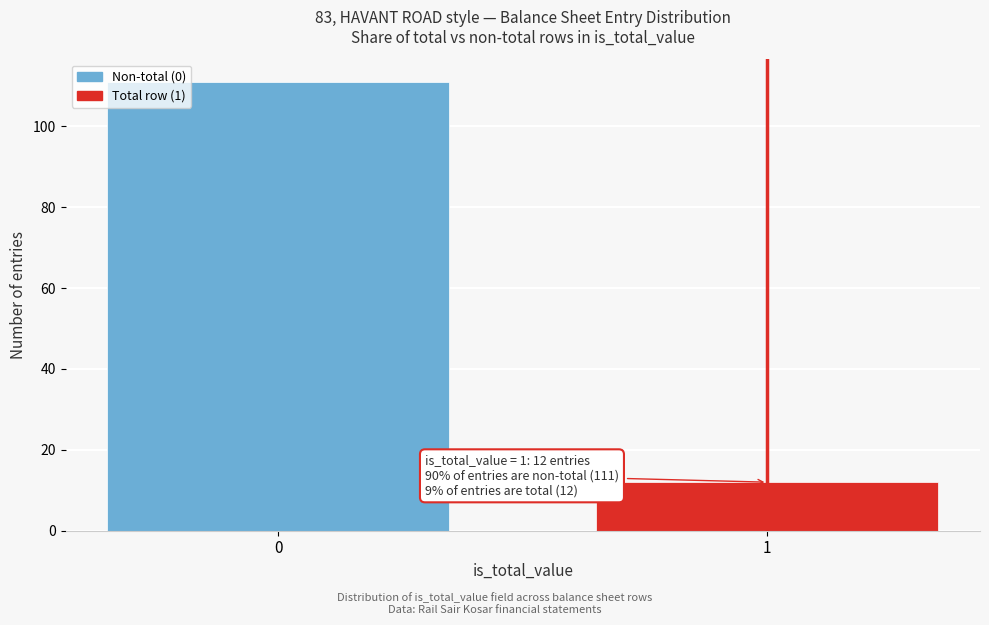

Reading right to left, what are all the values shown in this chart?

1=12	0=111